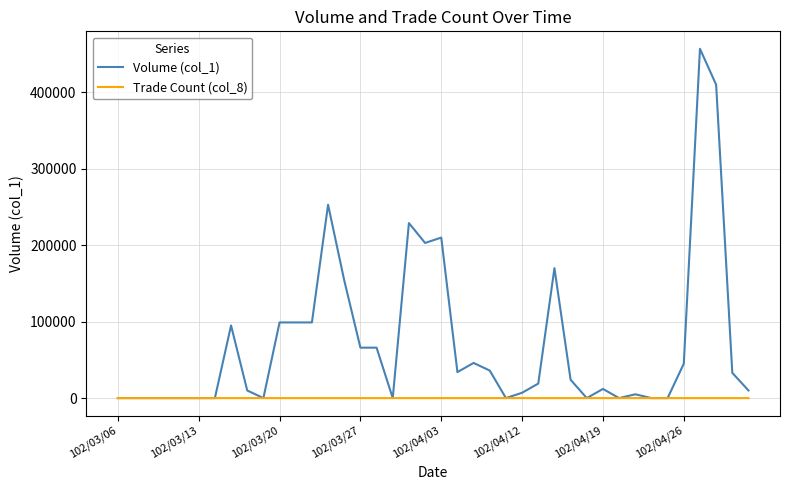

Which series has the largest range (max minus min)?

Volume (col_1)